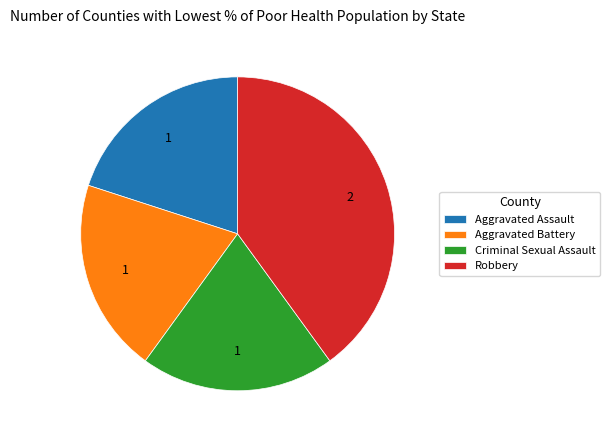

Count the number of slices in the pie.

4